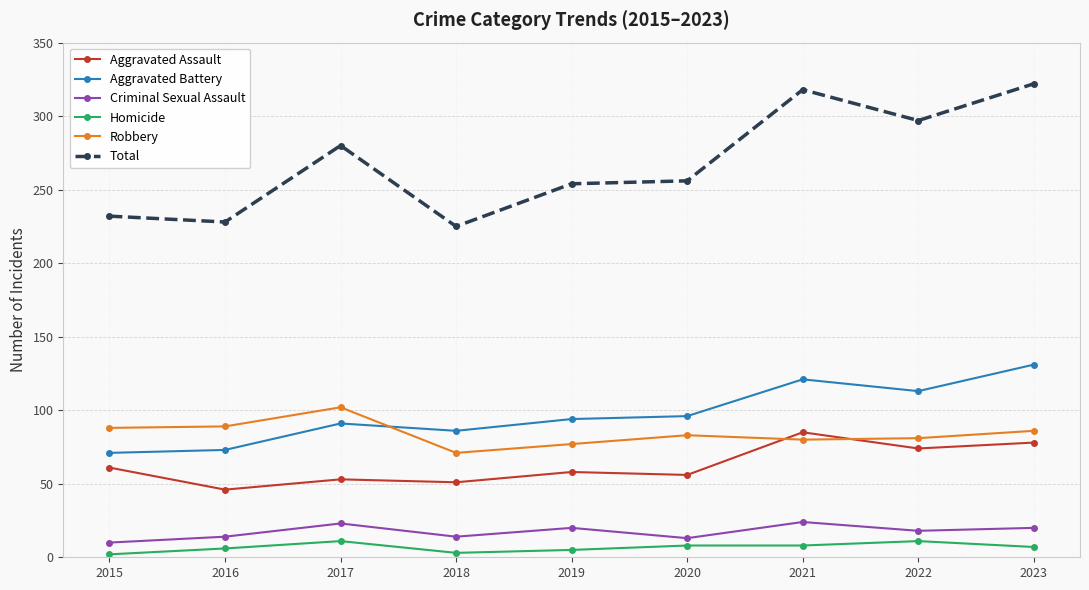

What is the difference between the Total values at 2020 and 2015?

24